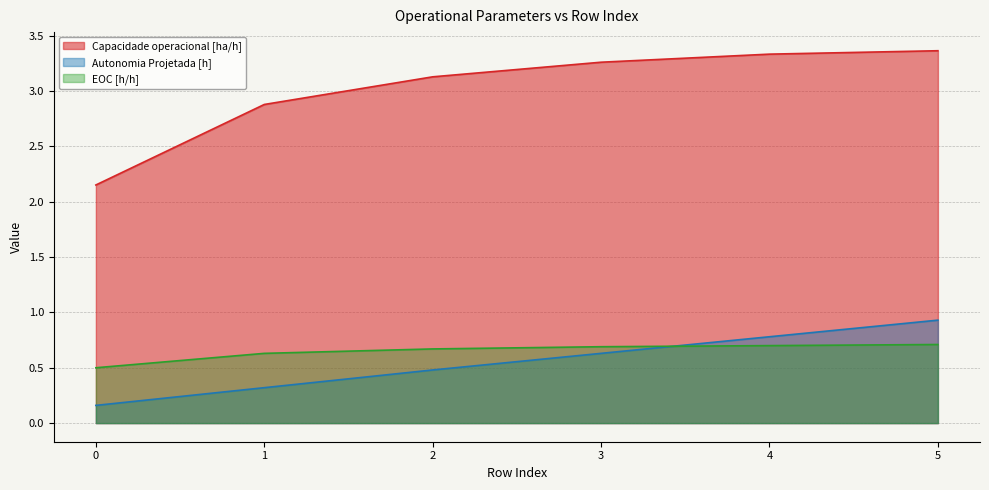

Reading left to right, transcribe all the data shown in this chart.

Capacidade operacional [ha/h]: 2.2	2.9	3.1	3.3	3.3	3.4
Autonomia Projetada [h]: 0.2	0.3	0.5	0.6	0.8	0.9
EOC [h/h]: 0.5	0.6	0.7	0.7	0.7	0.7